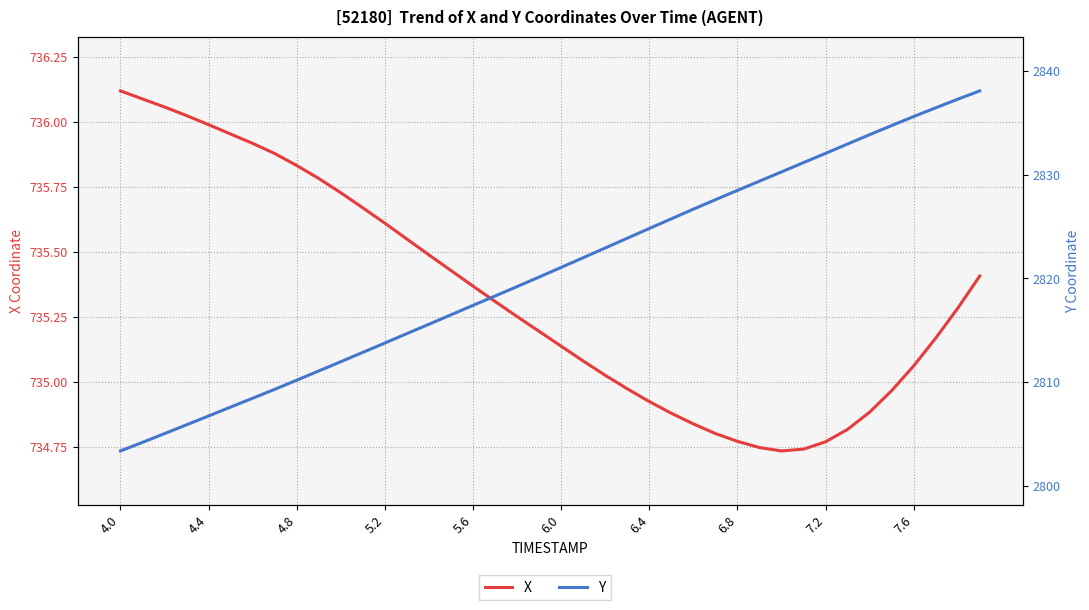

What is the difference between the highest and lowest values at 4.8?

2069.0